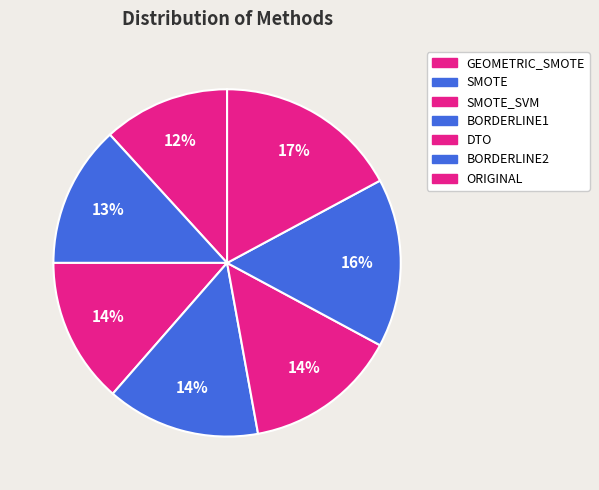

Does GEOMETRIC_SMOTE represent more than half of the total?

No